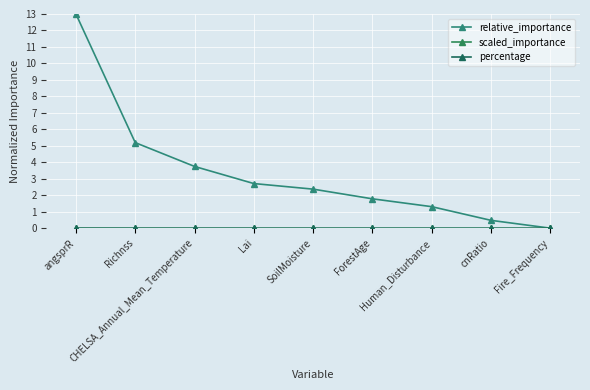

Is this an area chart (filled region under the line)?

No